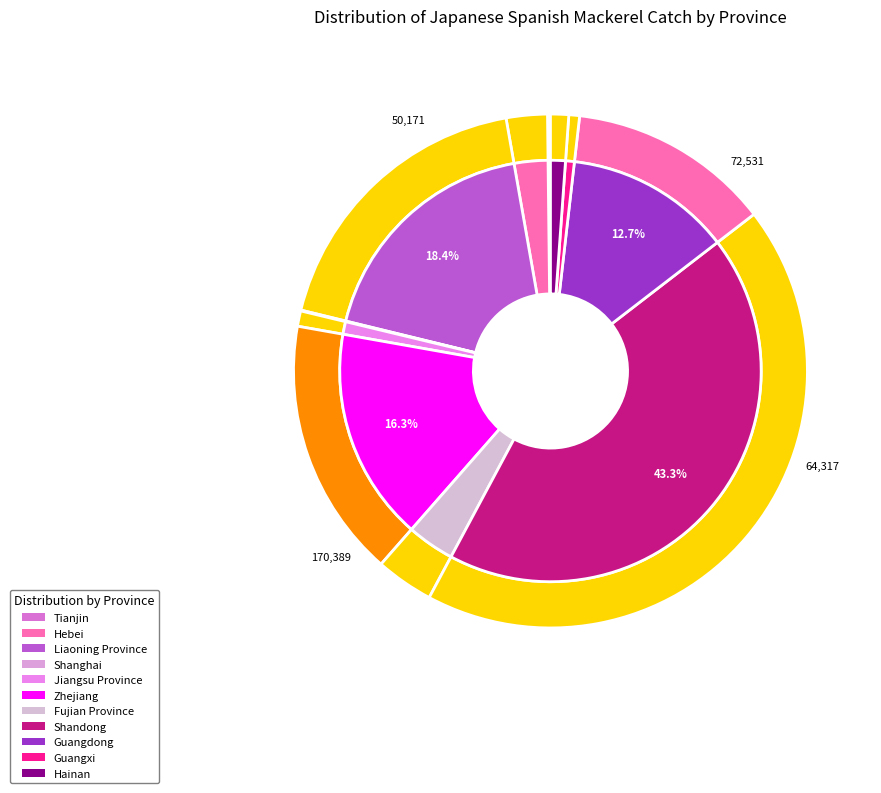

What is the total percentage of Shandong and Jiangsu Province?

44.2%